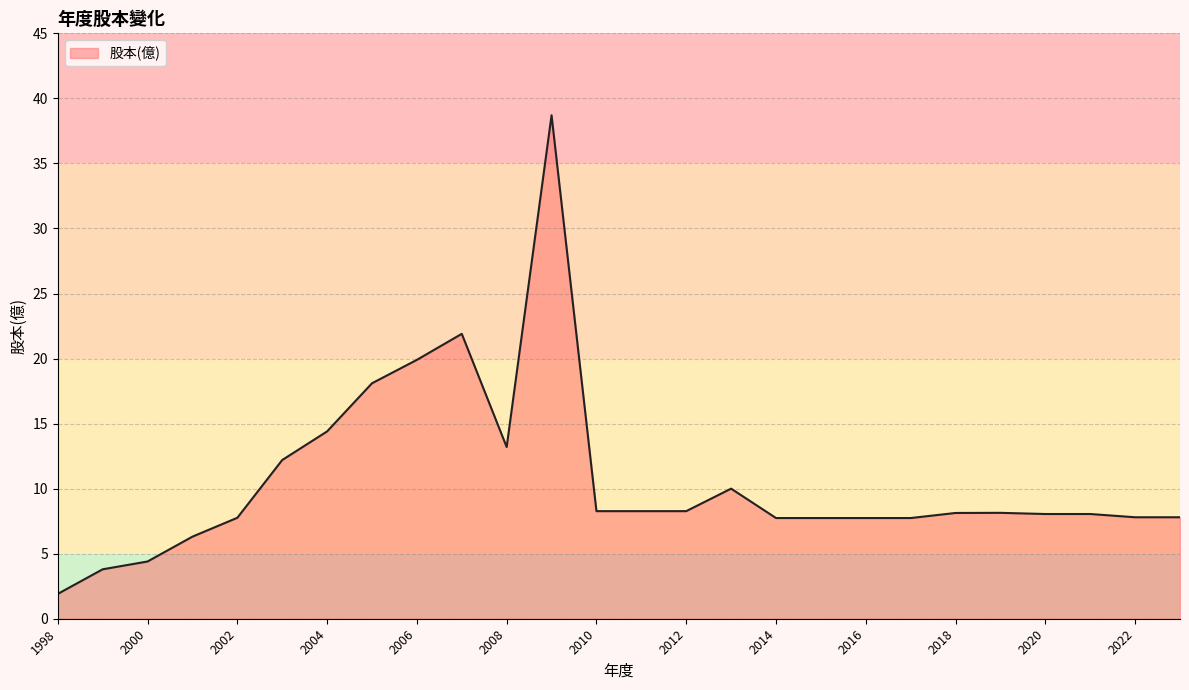

What is the difference between the second highest and minimum values?

20.0